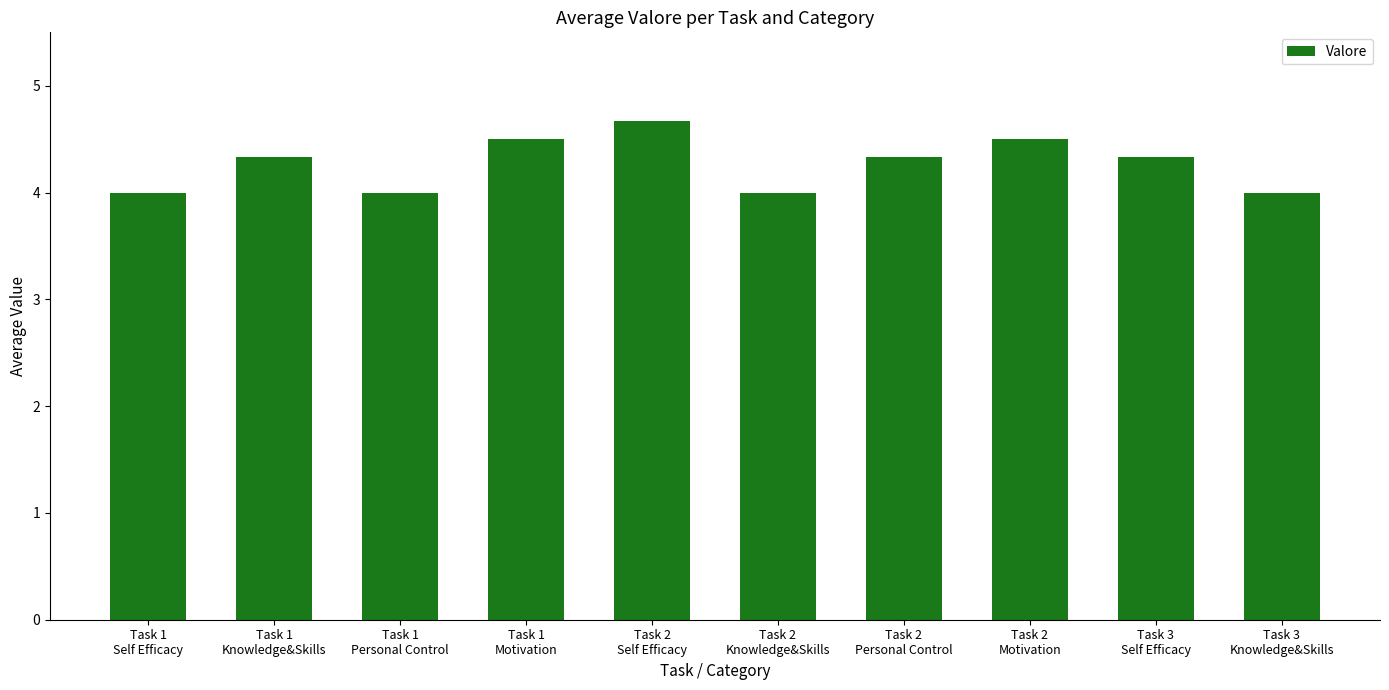

The chart shows a value of 5.6 at Task 1
Personal Control. True or false?

False